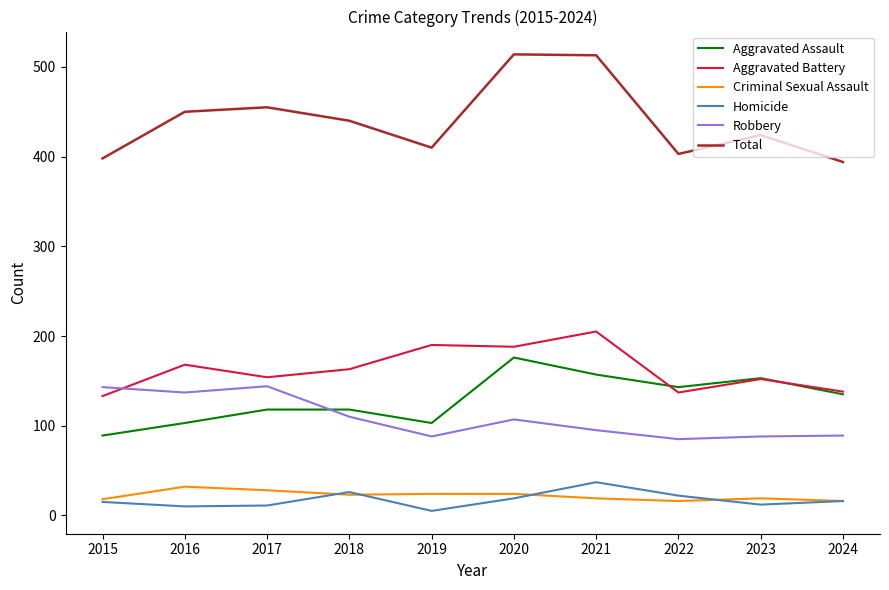

What is the maximum value for Homicide?

37